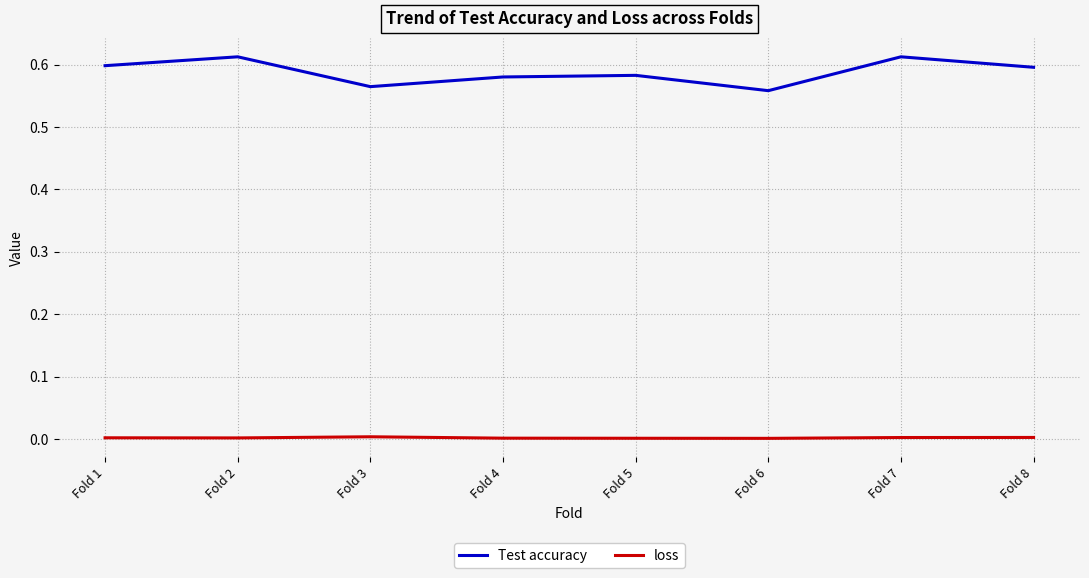

Where is the first local maximum for Test accuracy?

Fold 2